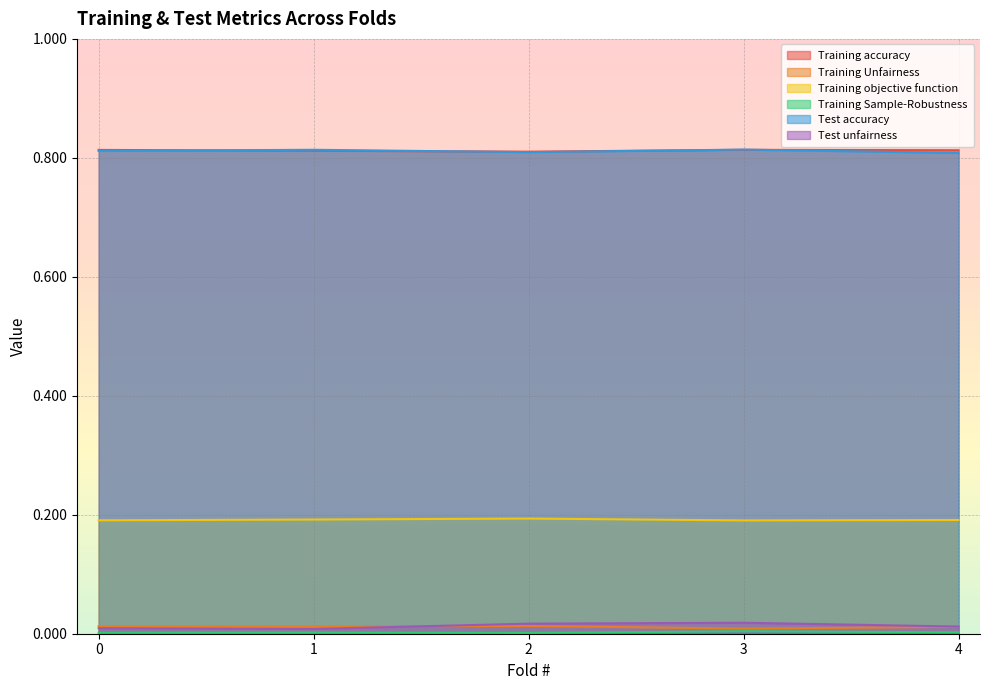

How many interior local peaks does the Test accuracy series have?

2